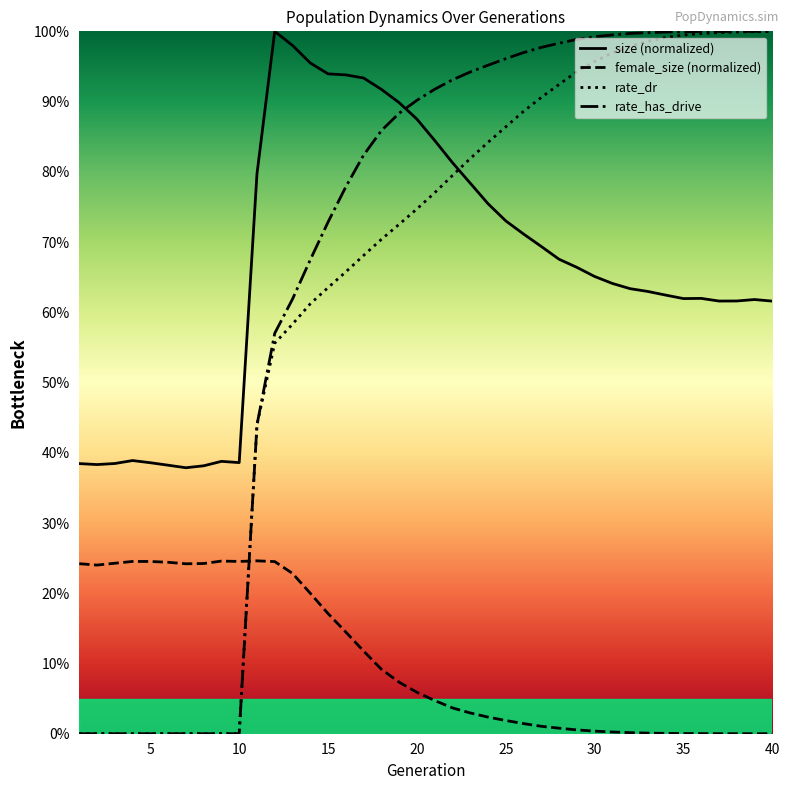

Reading left to right, extract all data points from this chart.

size (normalized): 0.4	0.4	0.4	0.4	0.4	0.4	0.4	0.4	0.4	0.4	0.8	1.0	1.0	1.0	0.9	0.9	0.9	0.9	0.9	0.9	0.8	0.8	0.8	0.8	0.7	0.7	0.7	0.7	0.7	0.7	0.6	0.6	0.6	0.6	0.6	0.6	0.6	0.6	0.6	0.6
female_size (normalized): 0.2	0.2	0.2	0.2	0.2	0.2	0.2	0.2	0.2	0.2	0.2	0.2	0.2	0.2	0.2	0.1	0.1	0.1	0.1	0.1	0.0	0.0	0.0	0.0	0.0	0.0	0.0	0.0	0.0	0.0	0.0	0.0	0.0	0.0	0.0	0.0	0.0	0.0	0.0	0.0
rate_dr: 0.0	0.0	0.0	0.0	0.0	0.0	0.0	0.0	0.0	0.0	0.4	0.6	0.6	0.6	0.6	0.7	0.7	0.7	0.7	0.7	0.8	0.8	0.8	0.8	0.9	0.9	0.9	0.9	0.9	1.0	1.0	1.0	1.0	1.0	1.0	1.0	1.0	1.0	1.0	1.0
rate_has_drive: 0.0	0.0	0.0	0.0	0.0	0.0	0.0	0.0	0.0	0.0	0.4	0.6	0.6	0.7	0.7	0.8	0.8	0.9	0.9	0.9	0.9	0.9	0.9	1.0	1.0	1.0	1.0	1.0	1.0	1.0	1.0	1.0	1.0	1.0	1.0	1.0	1.0	1.0	1.0	1.0